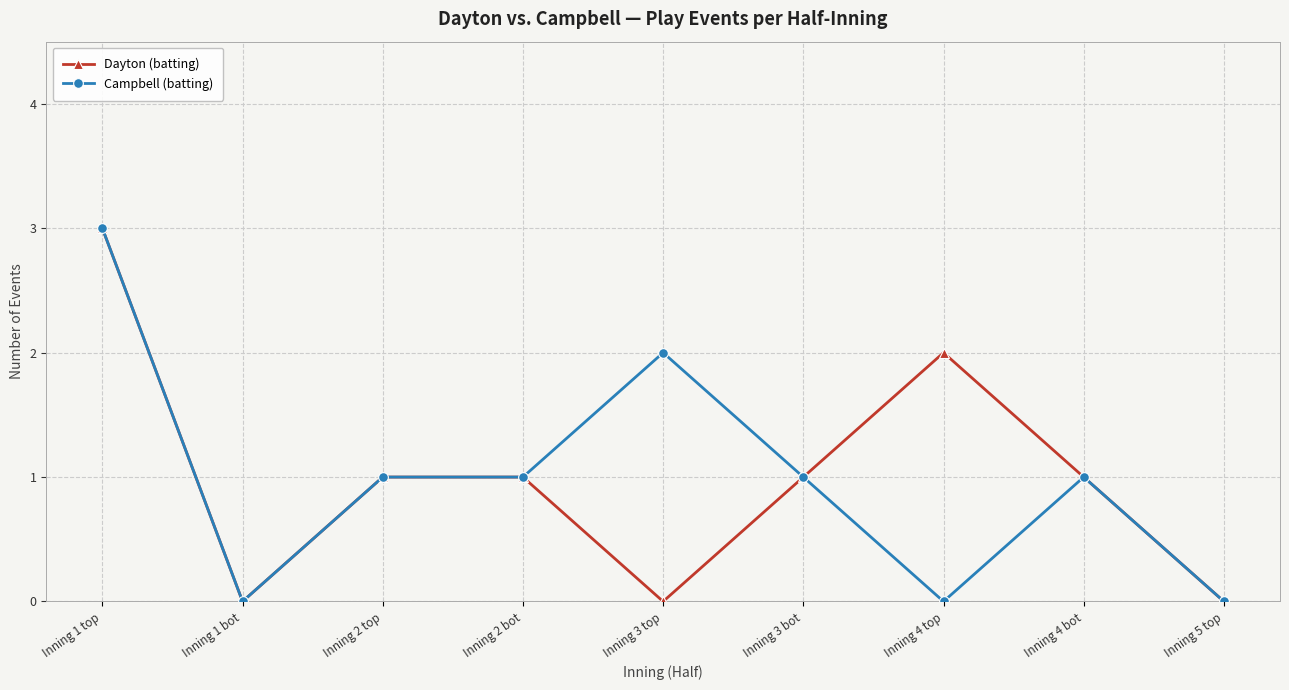

How many series are shown in this chart?

2